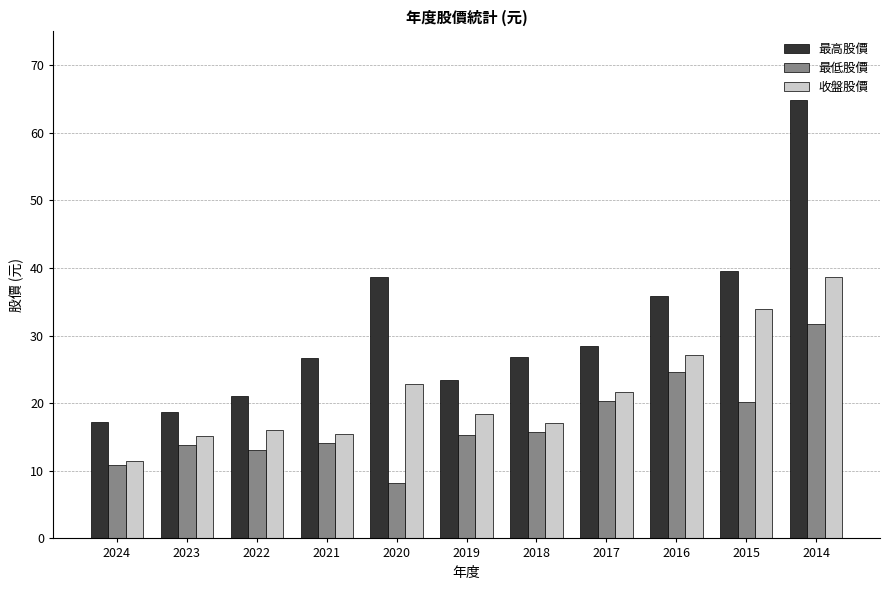

Between 2024 and 2022, which series saw the biggest shift?

收盤股價